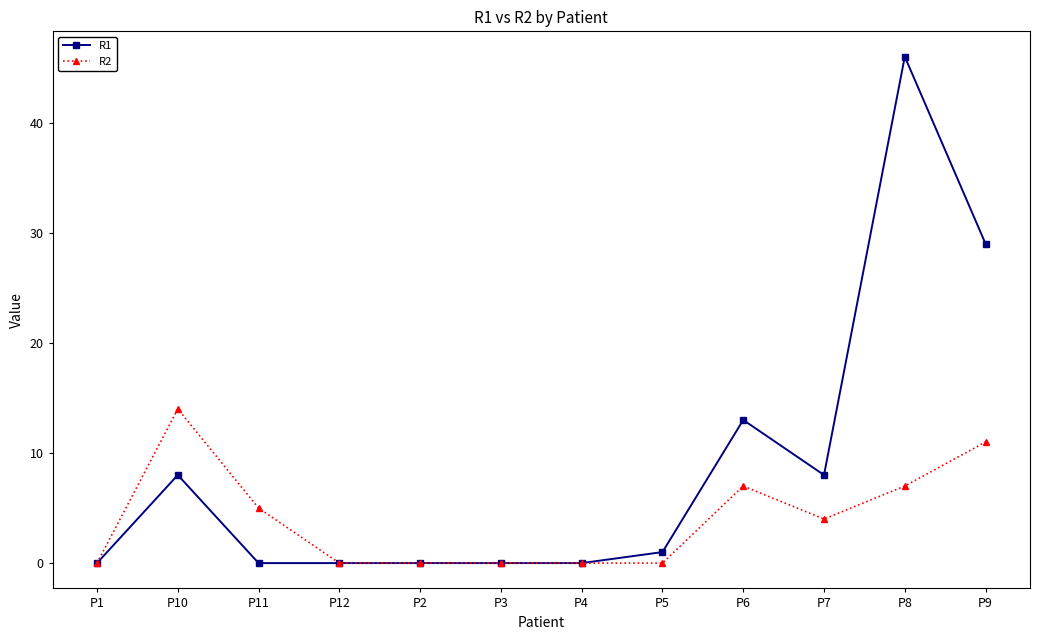

List the series in order of their overall mean, highest first.

R1, R2